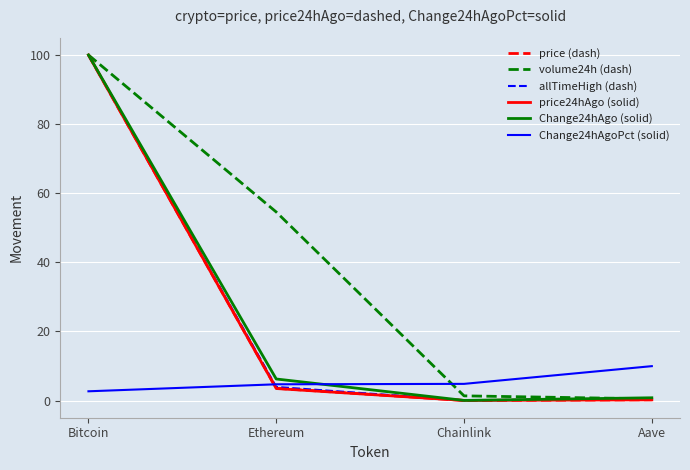

True or false: price24hAgo (solid) has more than 2 points higher than both neighbors.

False